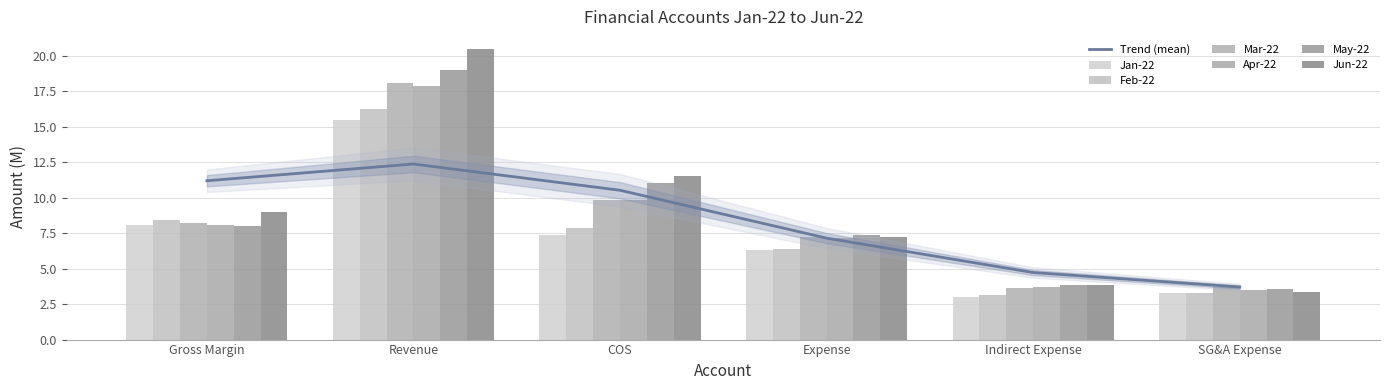

Reading left to right, what are all the values shown in this chart?

Jan-22: Gross Margin=8.1	Revenue=15.5	COS=7.4	Expense=6.3	Indirect Expense=3.0	SG&A Expense=3.3
Feb-22: Gross Margin=8.4	Revenue=16.2	COS=7.8	Expense=6.4	Indirect Expense=3.1	SG&A Expense=3.2
Mar-22: Gross Margin=8.2	Revenue=18.0	COS=9.8	Expense=7.2	Indirect Expense=3.6	SG&A Expense=3.7
Apr-22: Gross Margin=8.0	Revenue=17.9	COS=9.8	Expense=7.1	Indirect Expense=3.7	SG&A Expense=3.5
May-22: Gross Margin=8.0	Revenue=19.0	COS=11.0	Expense=7.4	Indirect Expense=3.9	SG&A Expense=3.6
Jun-22: Gross Margin=9.0	Revenue=20.5	COS=11.5	Expense=7.2	Indirect Expense=3.8	SG&A Expense=3.4